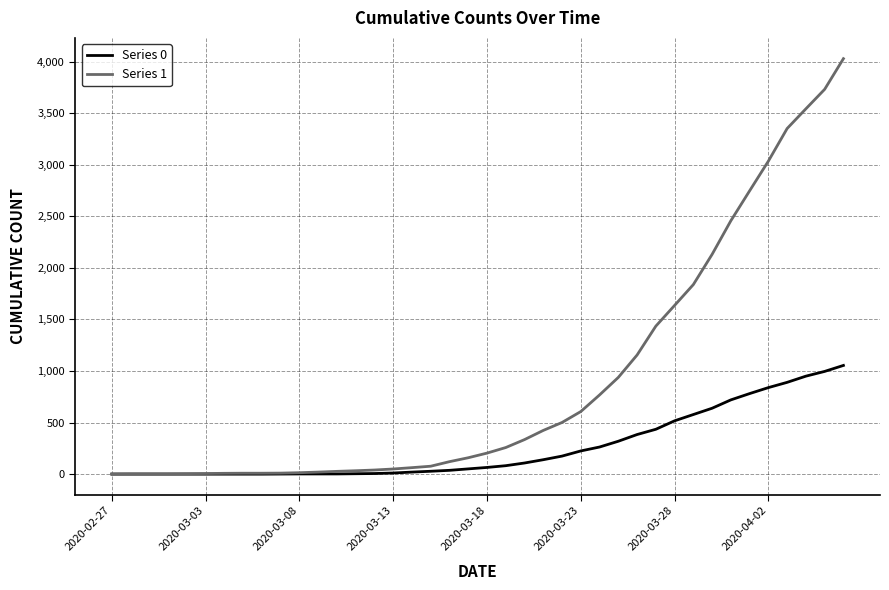

List the series in order of their peak value, lowest first.

Series 0, Series 1